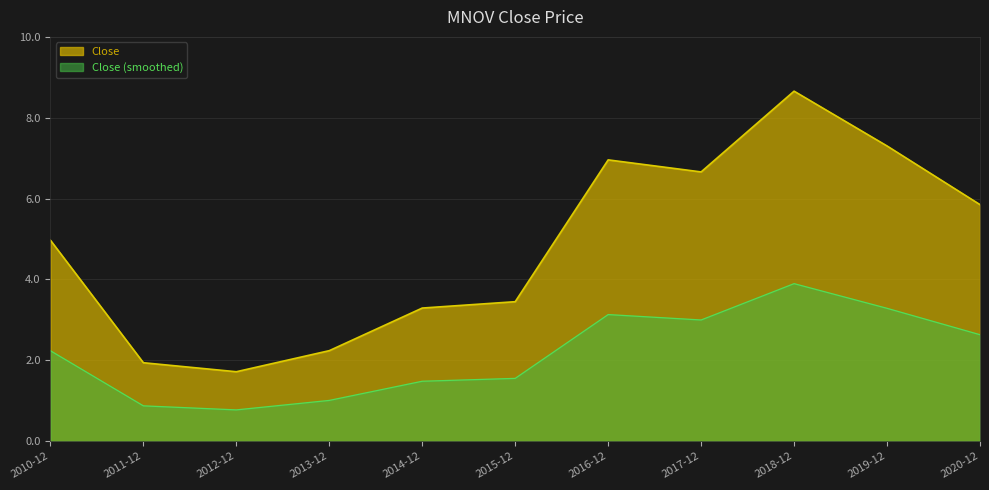

How many lines are shown in the chart?

2